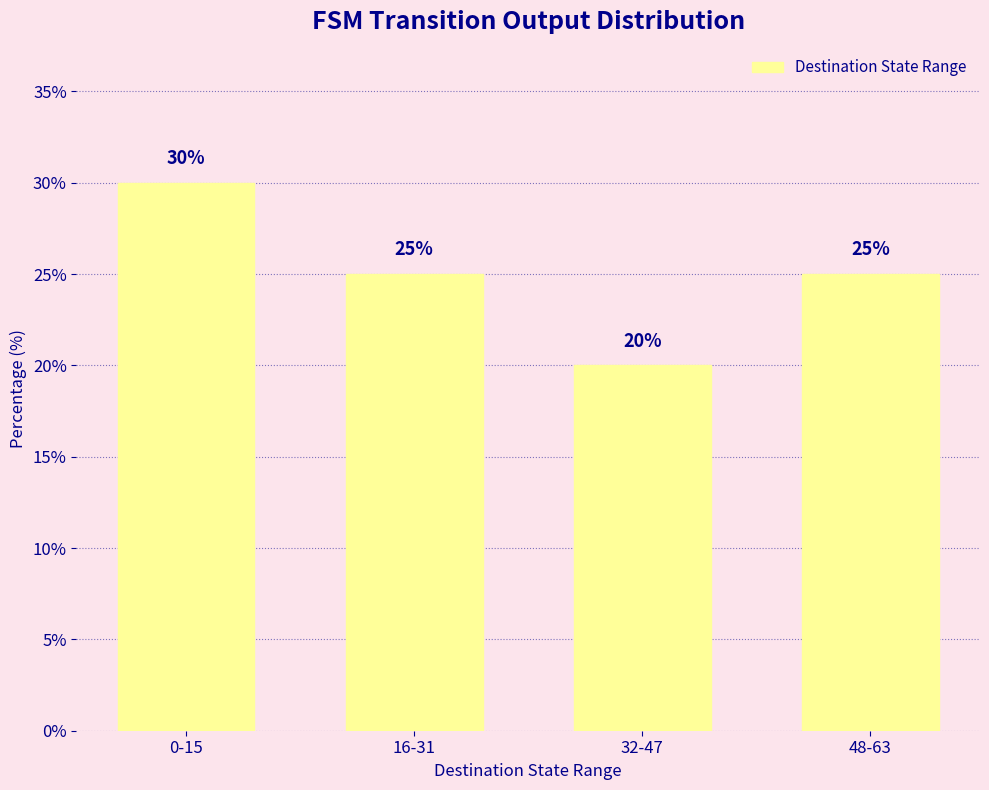

Where does the data first go above 25?

0-15